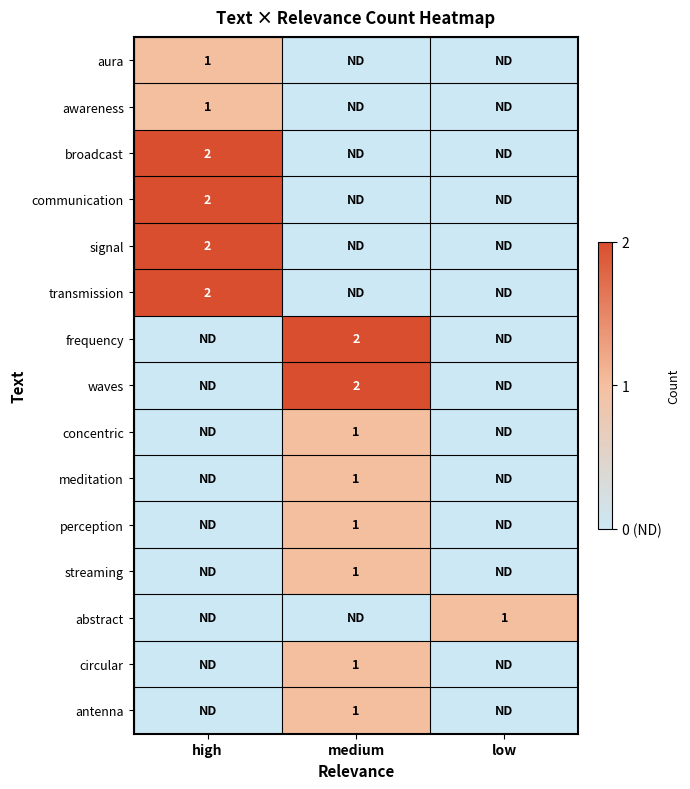

True or false: frequency has a value of 3 at medium.

False